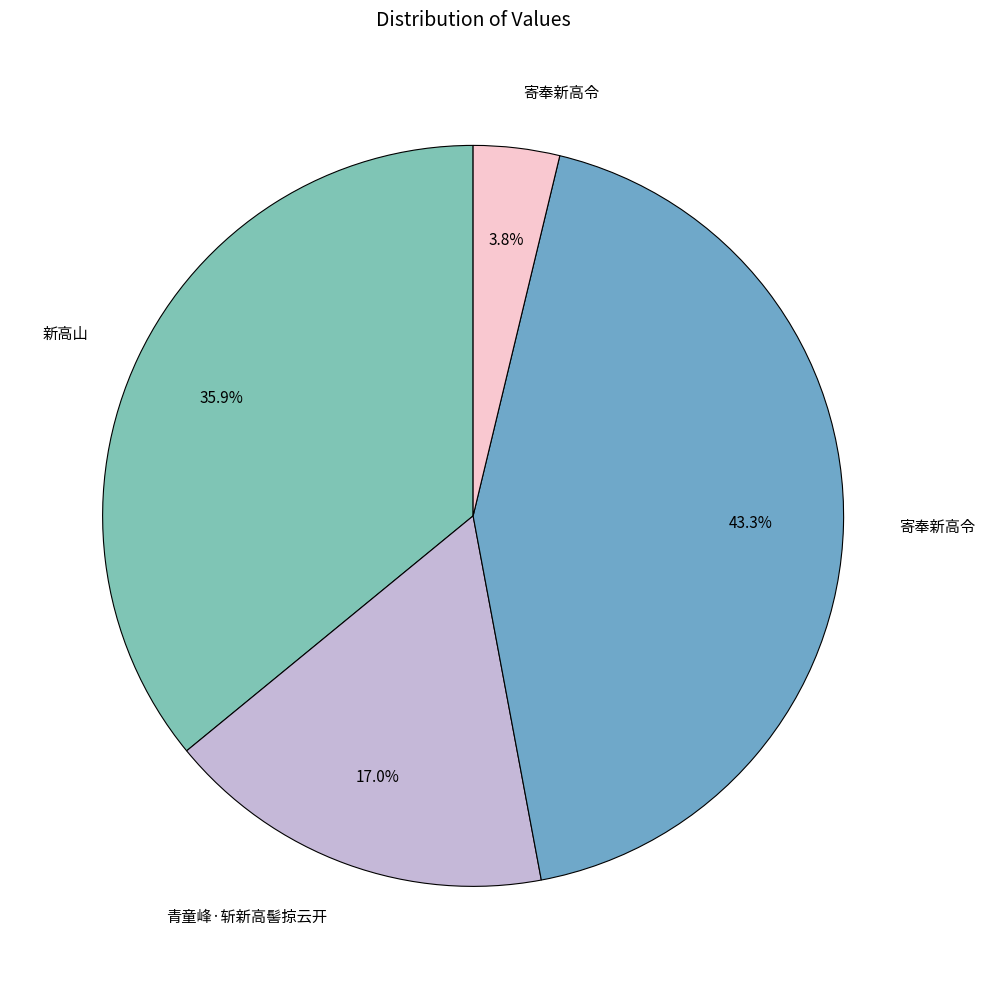

How many slices are in this pie chart?

4